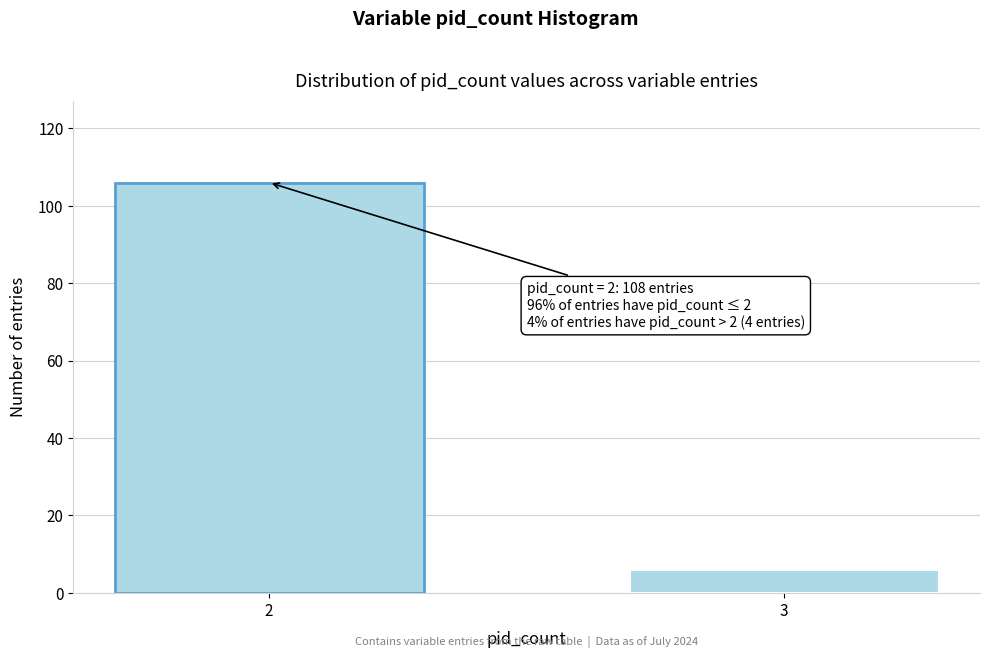

Reading right to left, transcribe all the data shown in this chart.

3=6	2=106